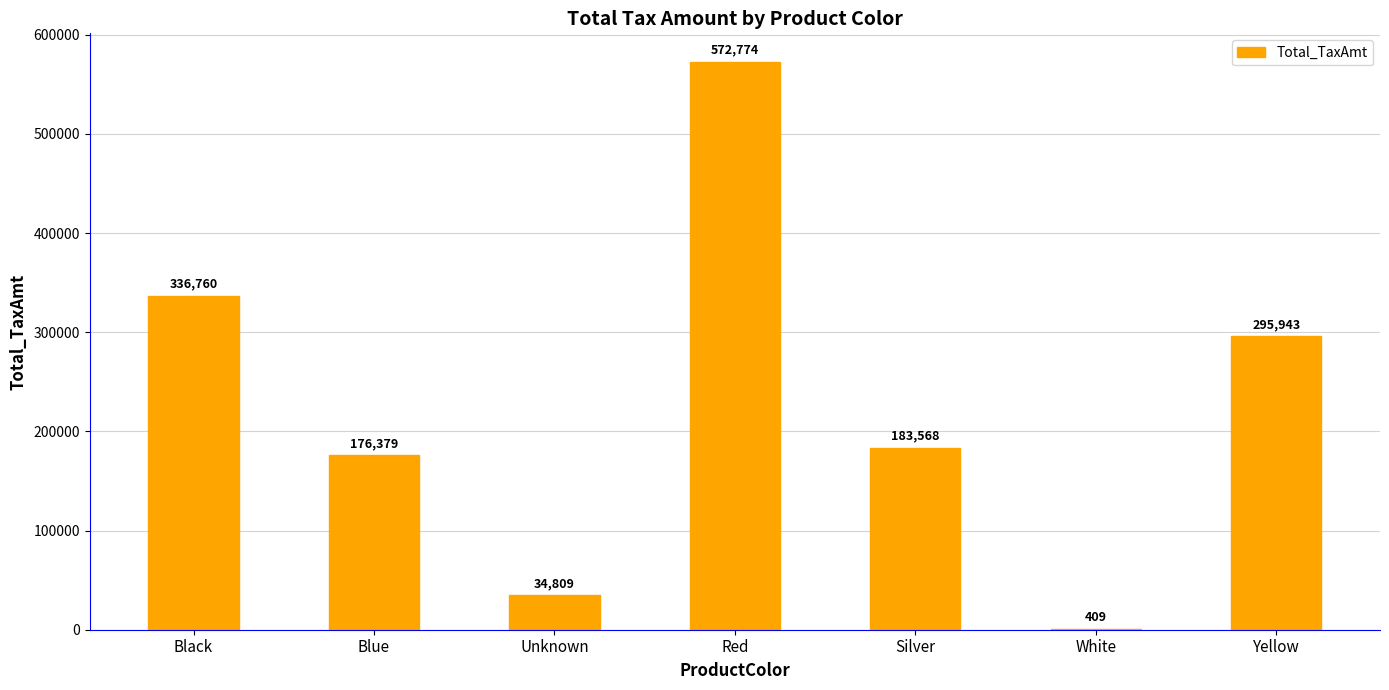

Which has a higher value, Red or White?

Red